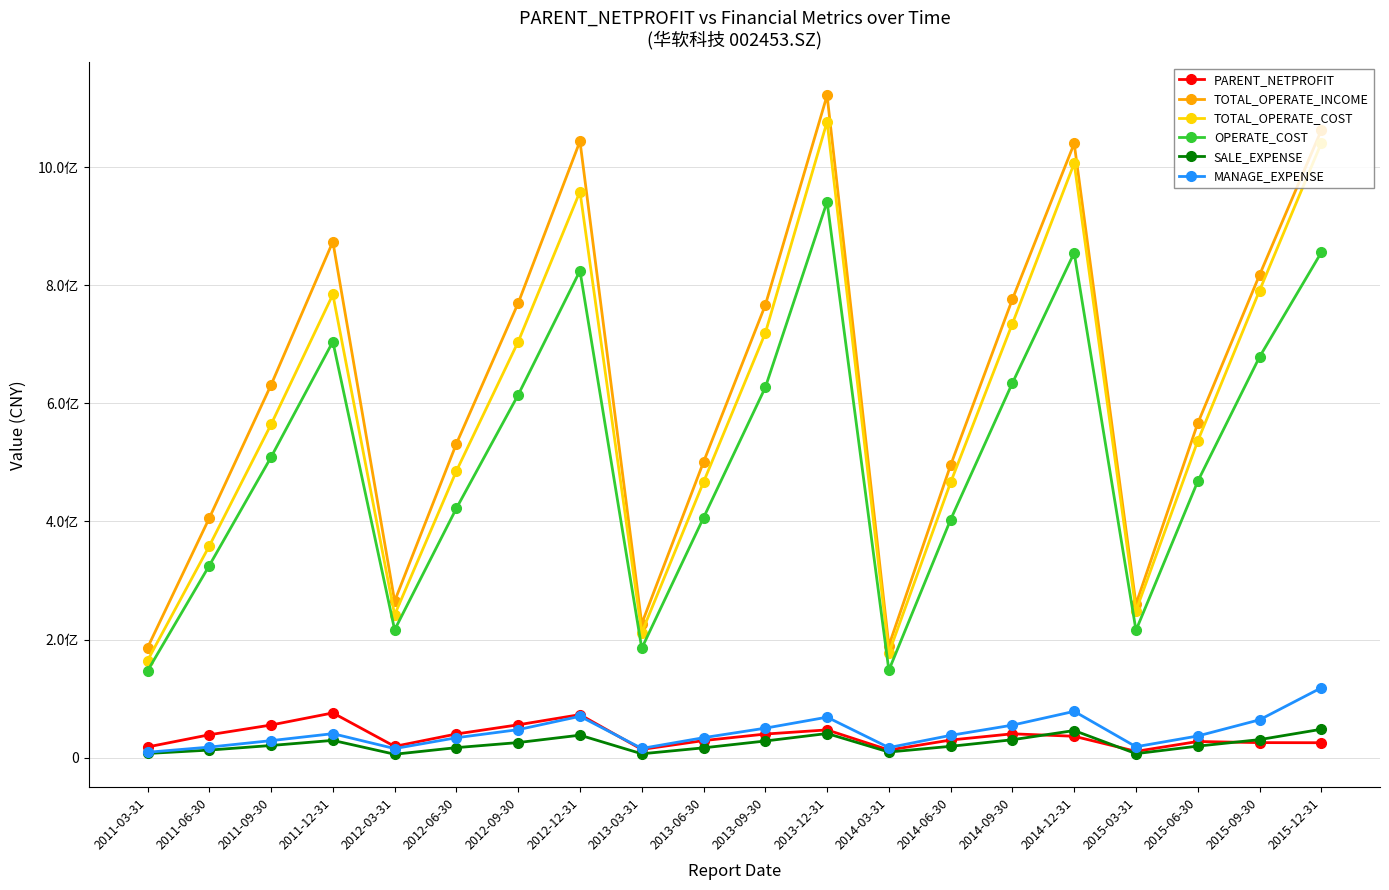

Where do PARENT_NETPROFIT and SALE_EXPENSE first cross each other?

2014-09-30 and 2014-12-31